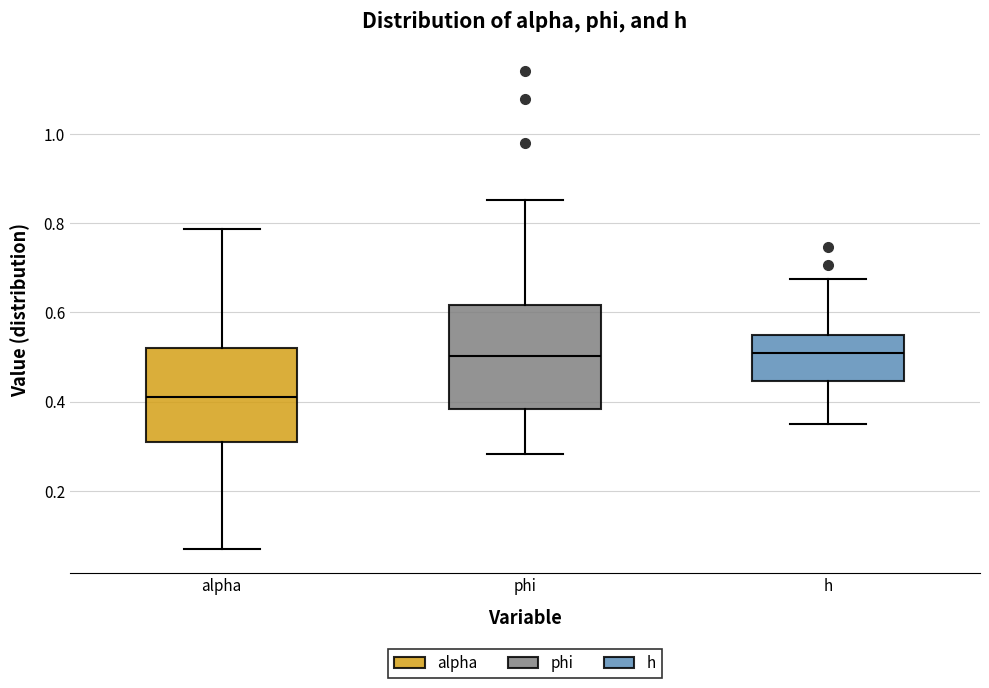

Where does the lower whisker of the box for alpha end on the y-axis? The values are not printed on the chart, so give them approximately, as read against the axis.

0.06